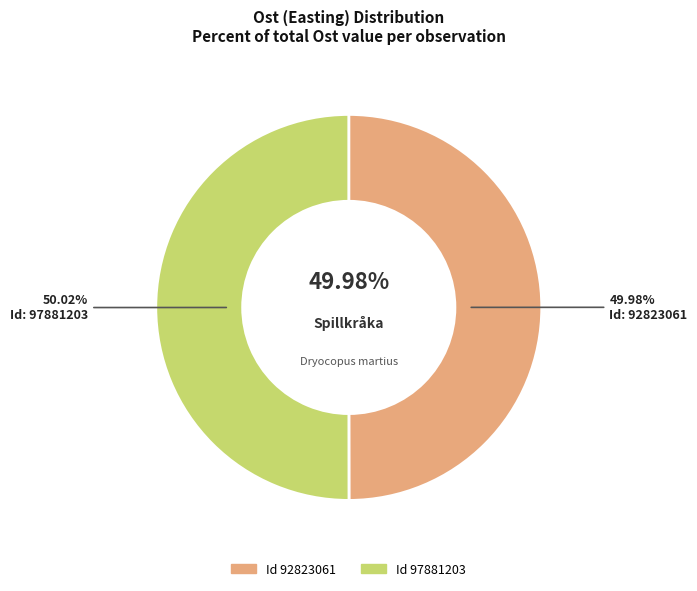

How many segments does this pie chart have?

2